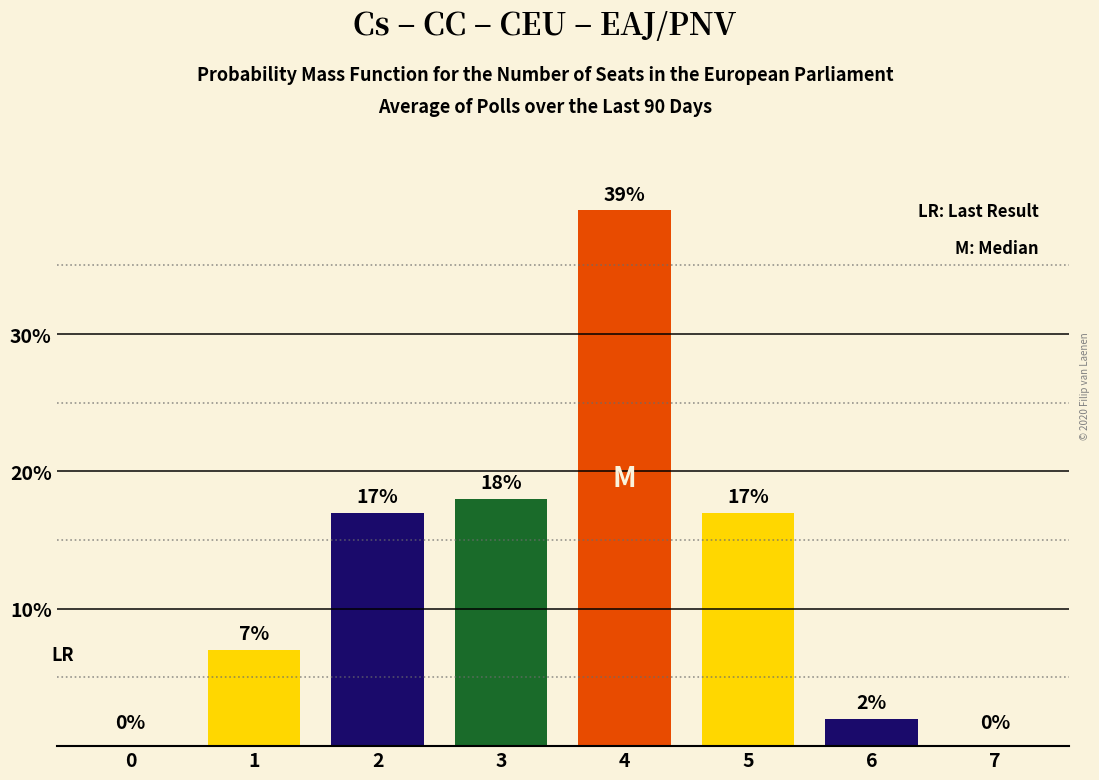

Reading left to right, what are all the values shown in this chart?

0	7	17	18	39	17	2	0